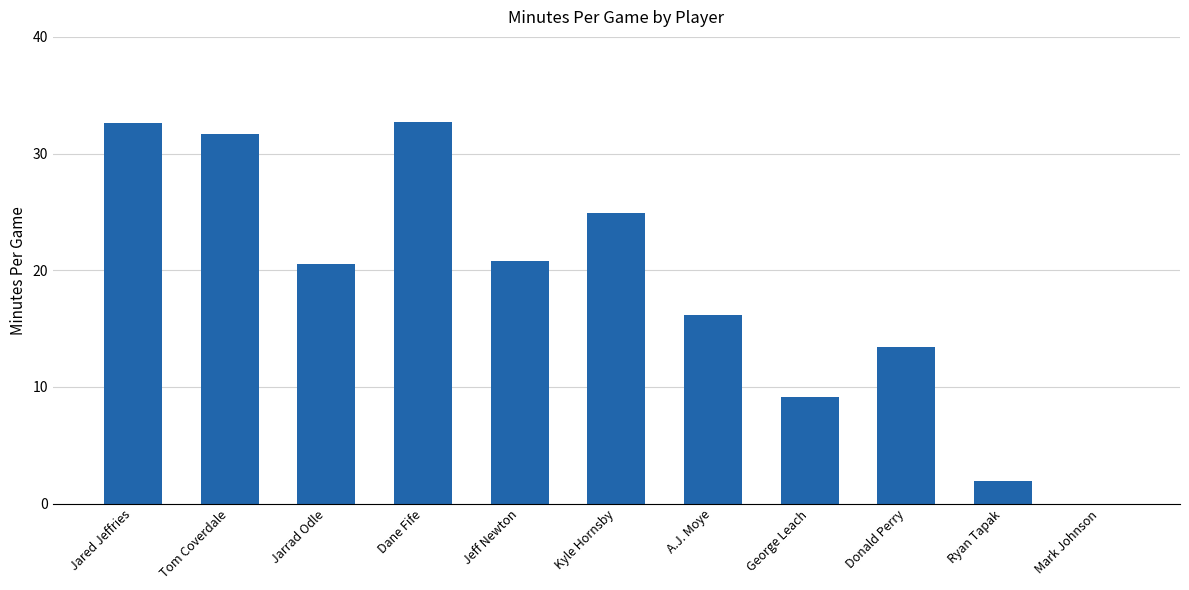

Is it true that the value at Jared Jeffries is 32.6?

True